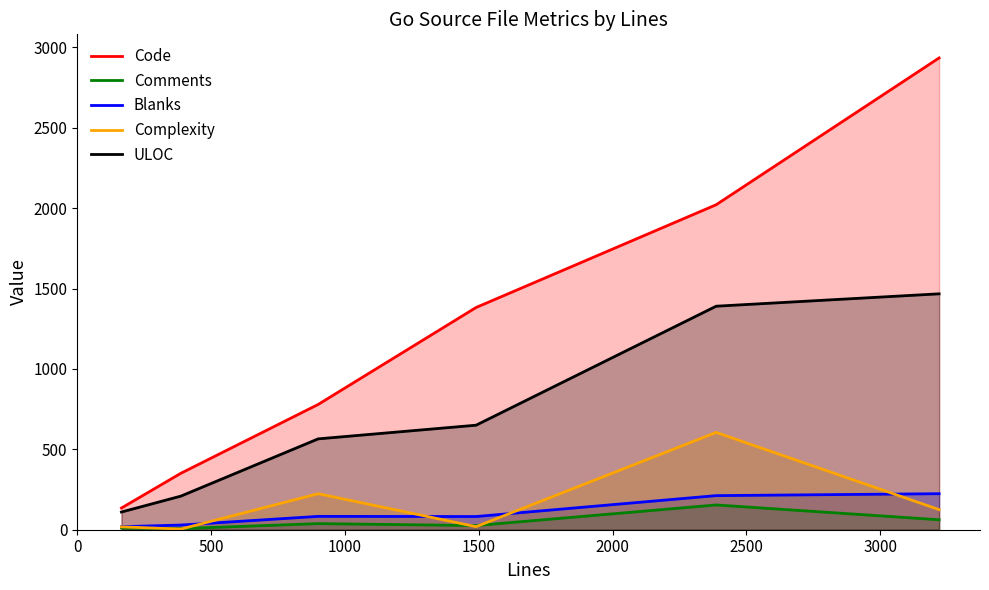

What is the difference between the maximum and minimum values in the ULOC series?

1357